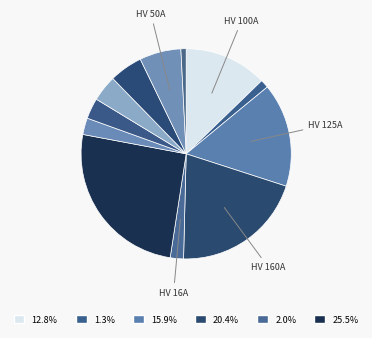

How many slices are in this pie chart?

12